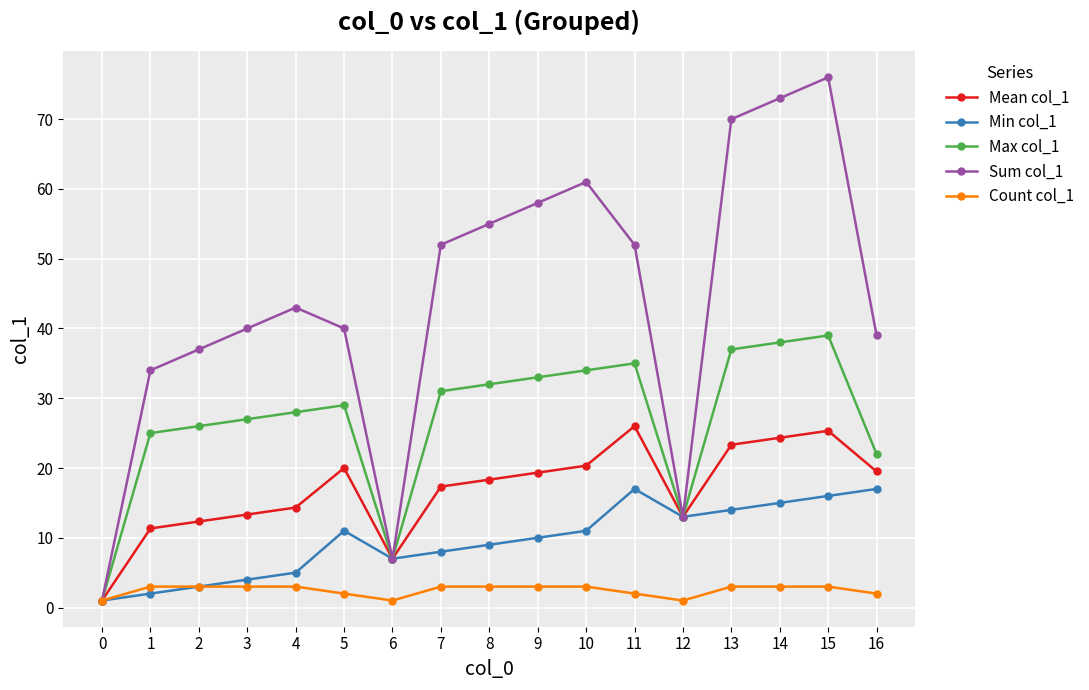

What is the lowest value of the Count col_1 series?

1.0